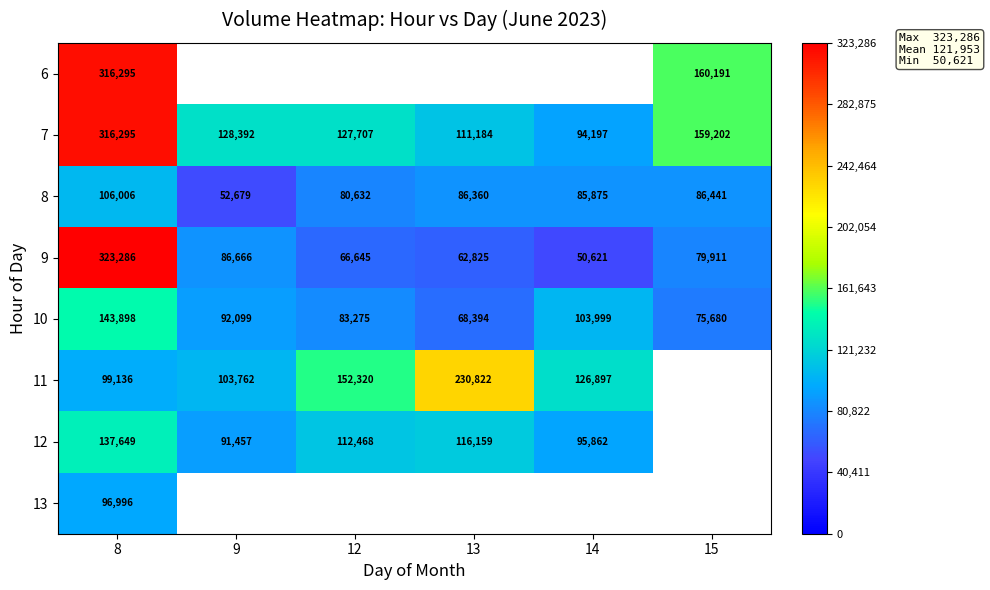

What is the total value across all series at 8?

1539561